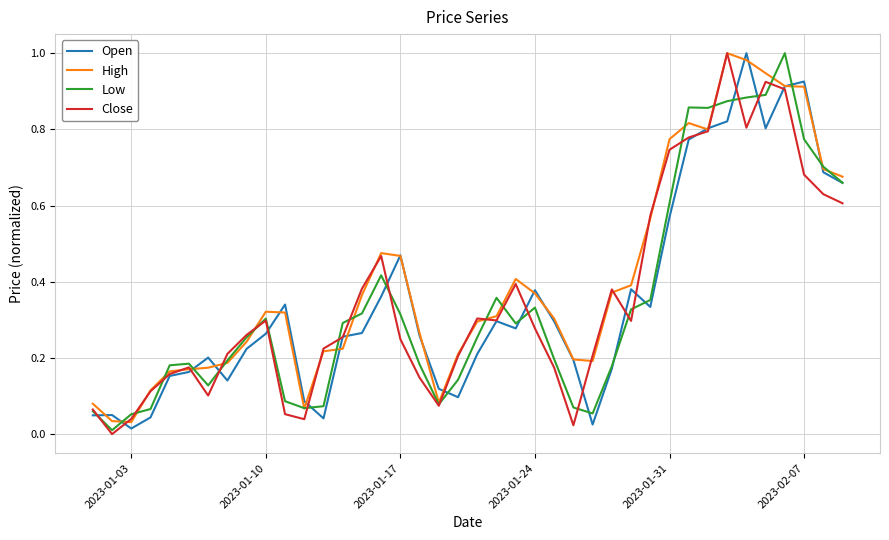

What are all the series names shown in the legend?

Open, High, Low, Close